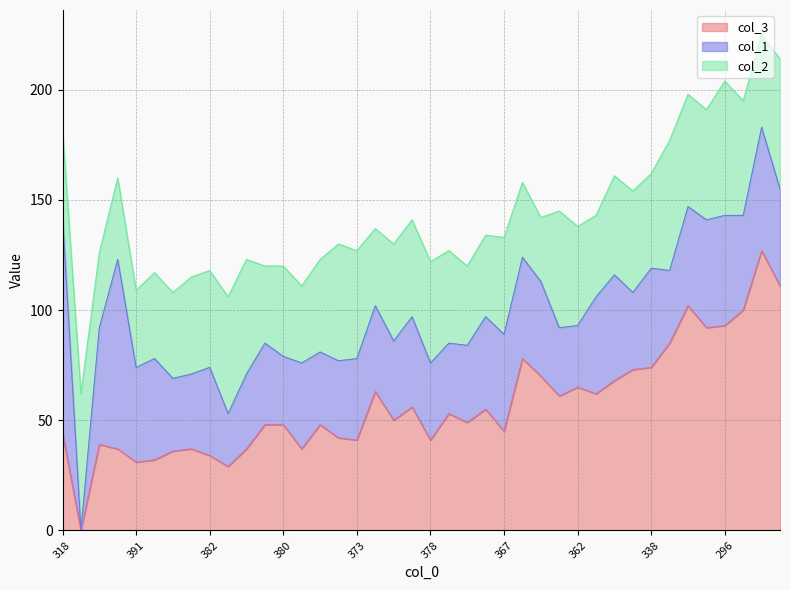

Where do col_2 and col_1 first cross each other?

318 and 438